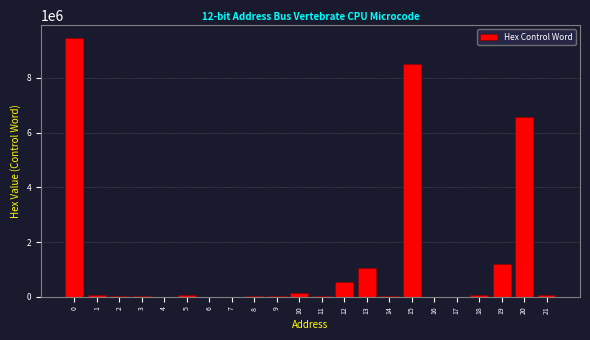

The value at 0 is 1914112. True or false?

False